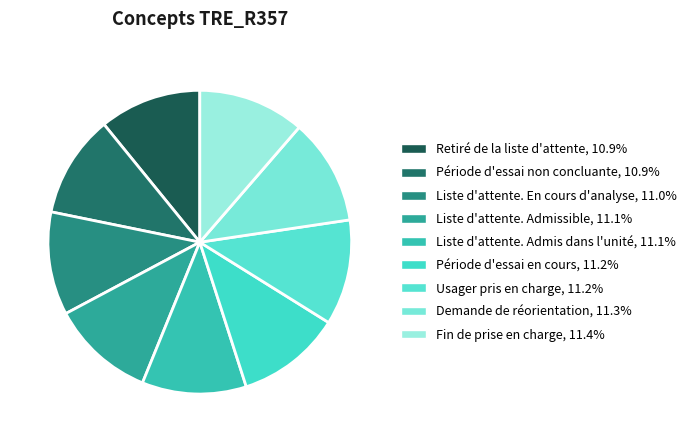

How many segments does this pie chart have?

9